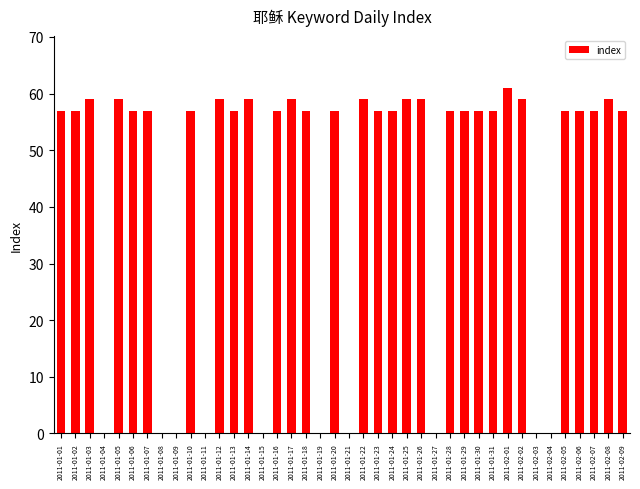

What is the sum of the values at 2011-01-24 and 2011-01-20?

114